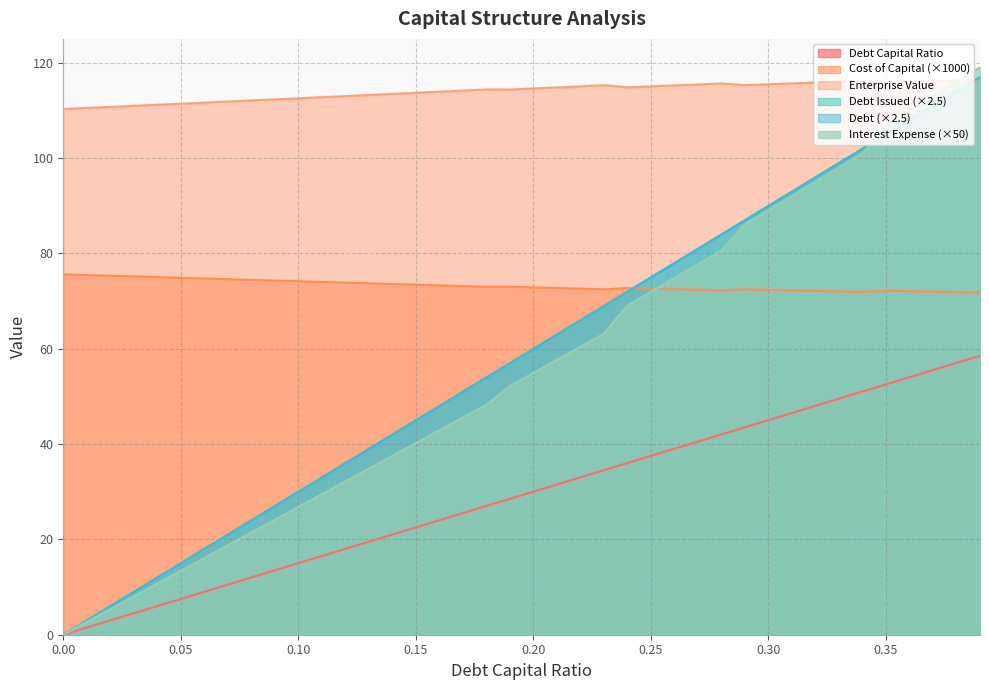

How many lines are shown in the chart?

6